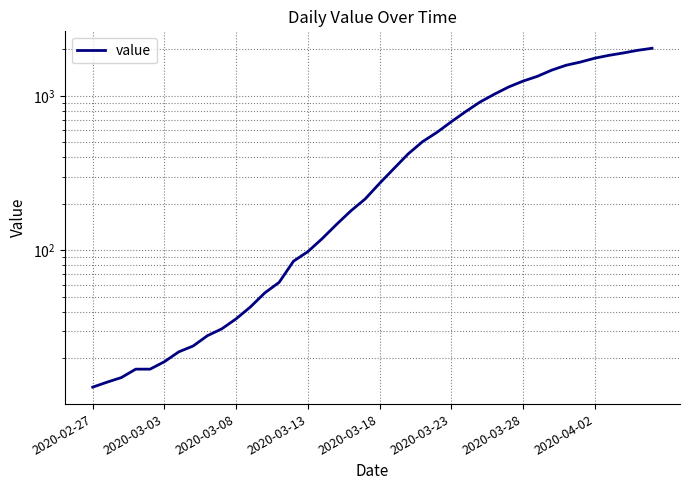

Reading right to left, list all the values displayed in this chart.

2032	1971	1895	1829	1752	1654	1577	1466	1337	1245	1141	1024	911	790	679	580	505	421	338	271	215	180	147	119	98	85	62	53	43	36	31	28	24	22	19	17	17	15	14	13